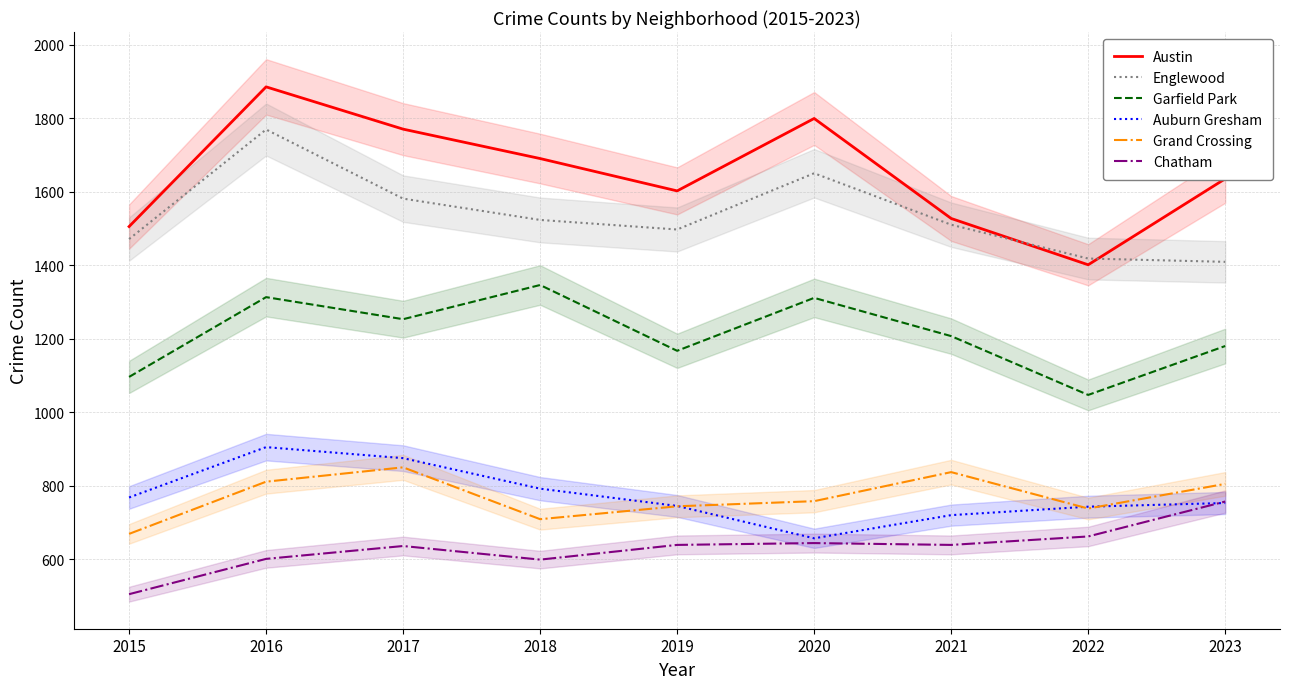

In Austin, how many points are lower than both neighbors (excluding endpoints)?

2